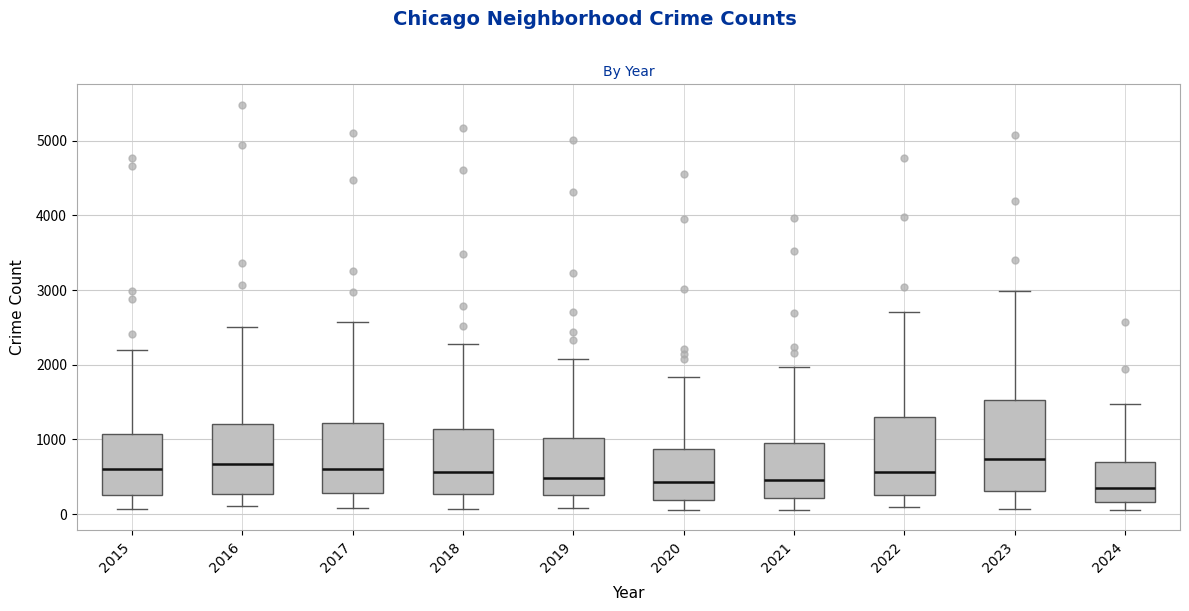

Which box is the tallest, from its lower edge to its upper edge?

2023